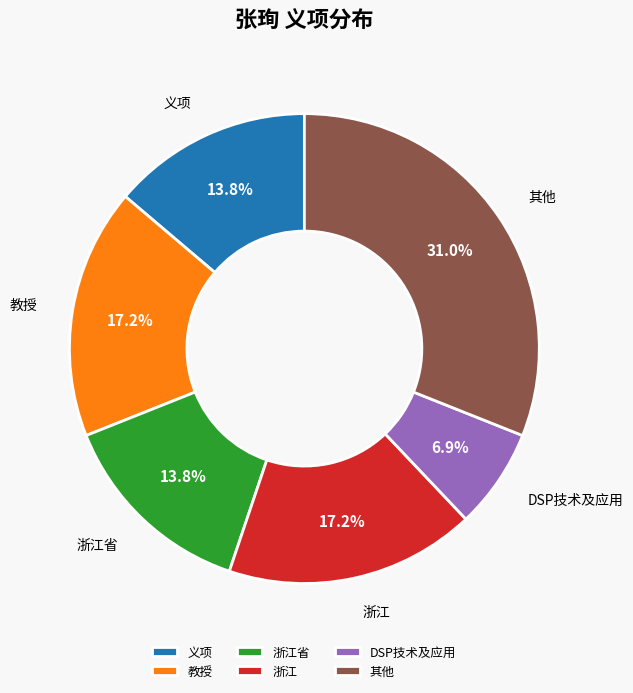

Count the number of slices in the pie.

6